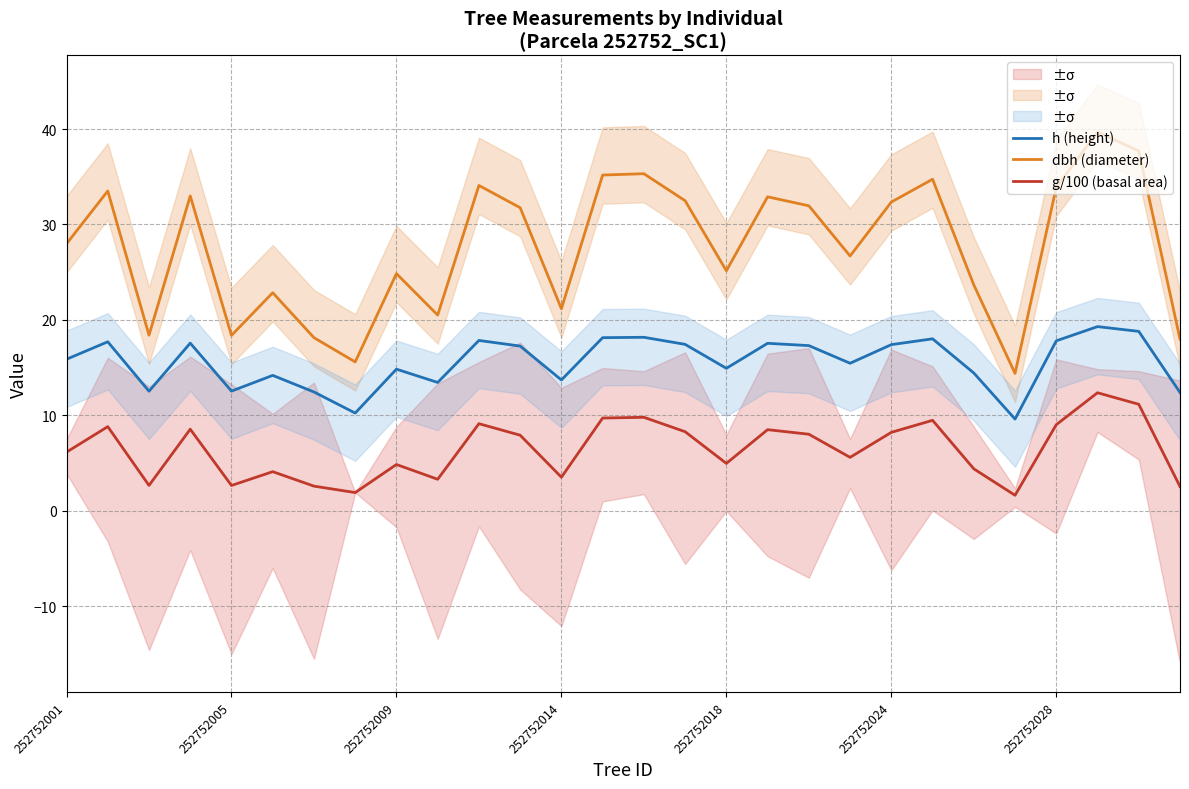

What is the minimum value for g/100 (basal area)?

1.6